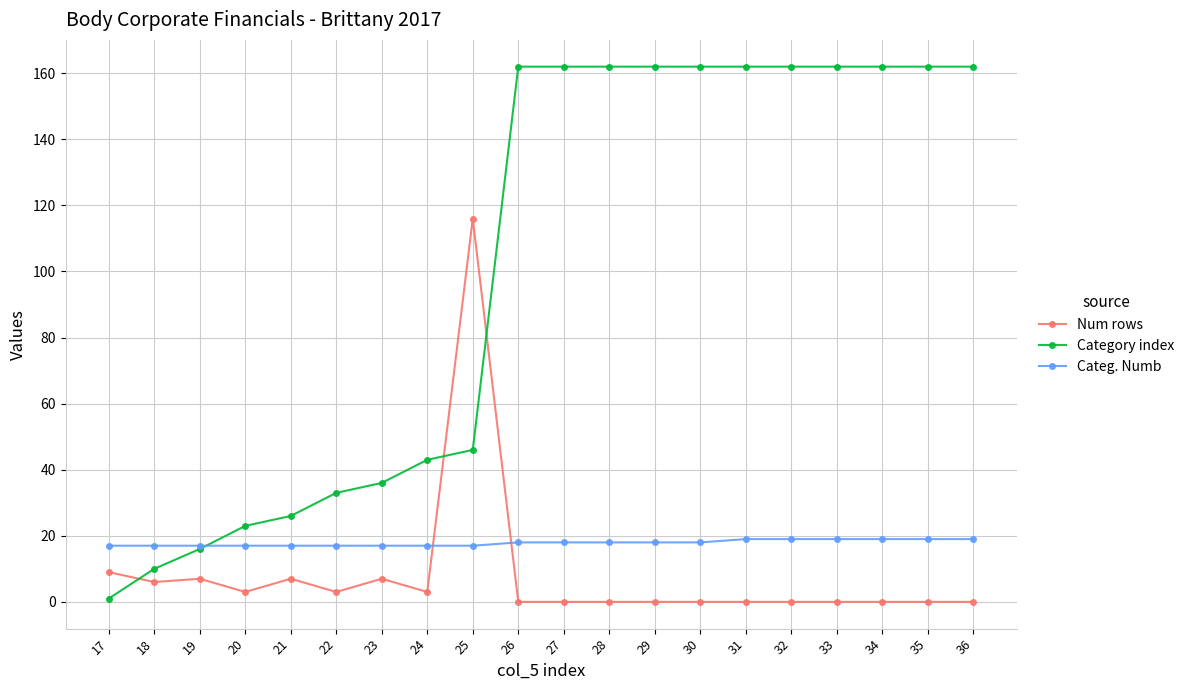

The value of Num rows at 35 is 0. True or false?

True